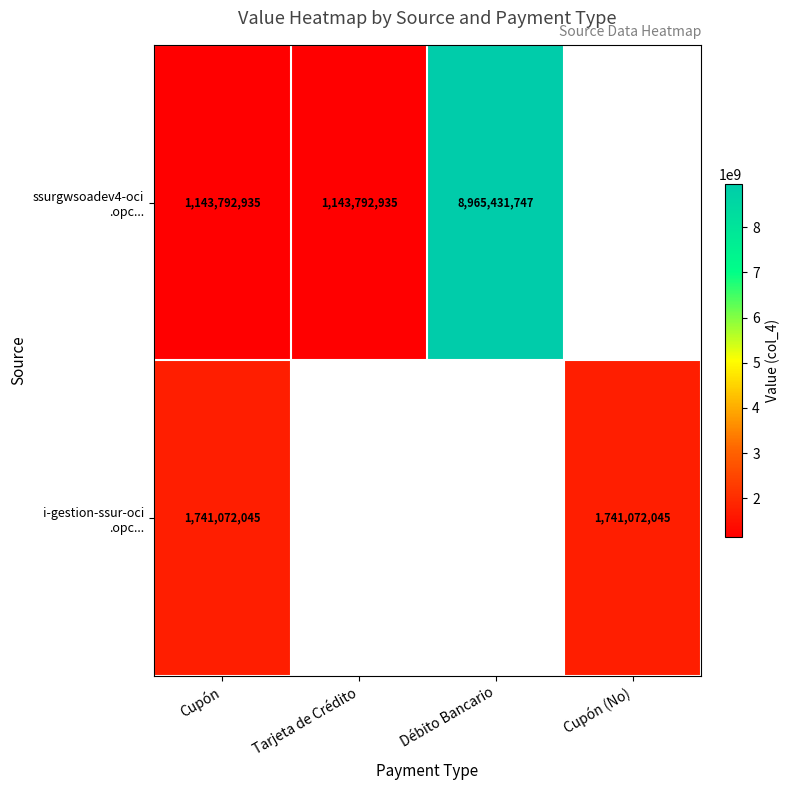

Is it true that ssurgwsoadev4-oci .opc... equals 581893630.0 at Cupón?

False